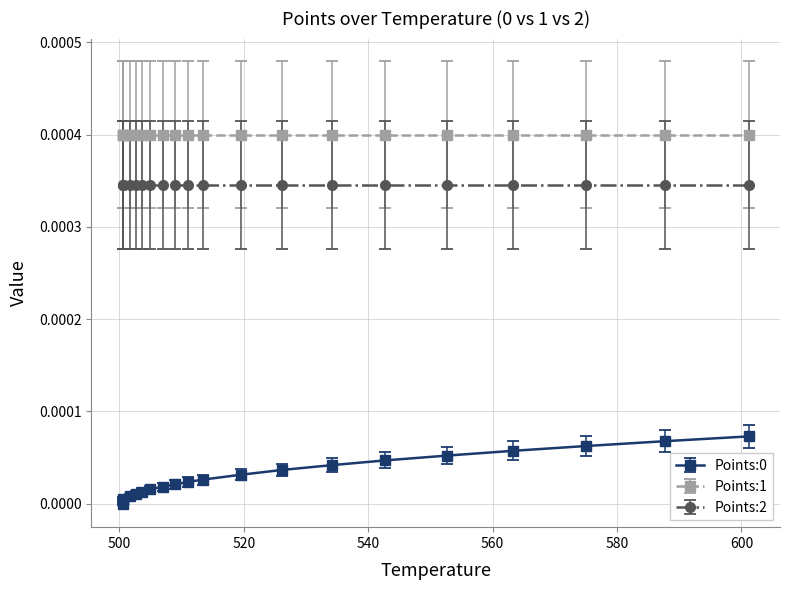

The value of Points:1 at 519.51 is 0.0. True or false?

True